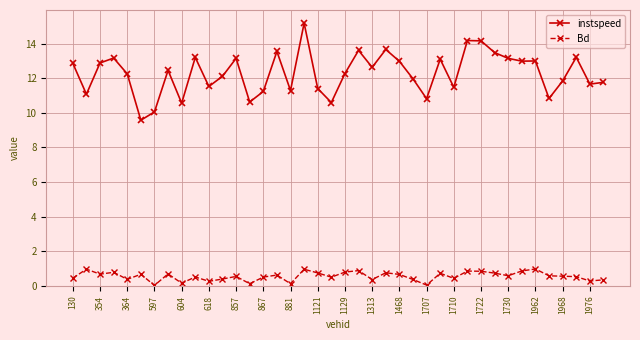

What is the difference between the maximum and minimum values in the Bd series?

0.9